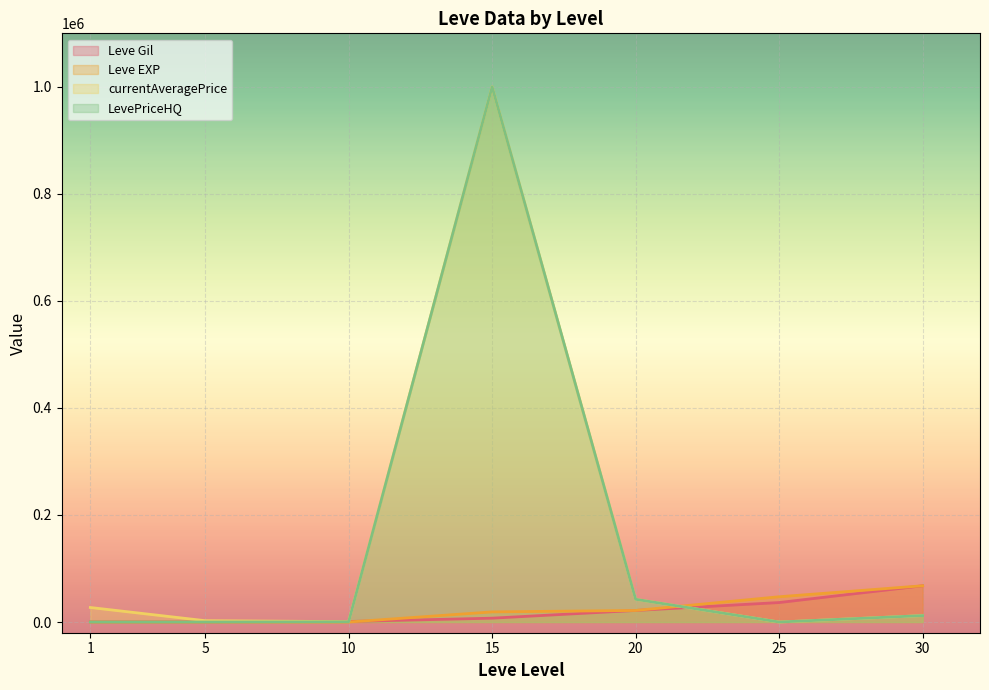

What is the difference between the second highest and minimum values in the Leve EXP series?

47199.0